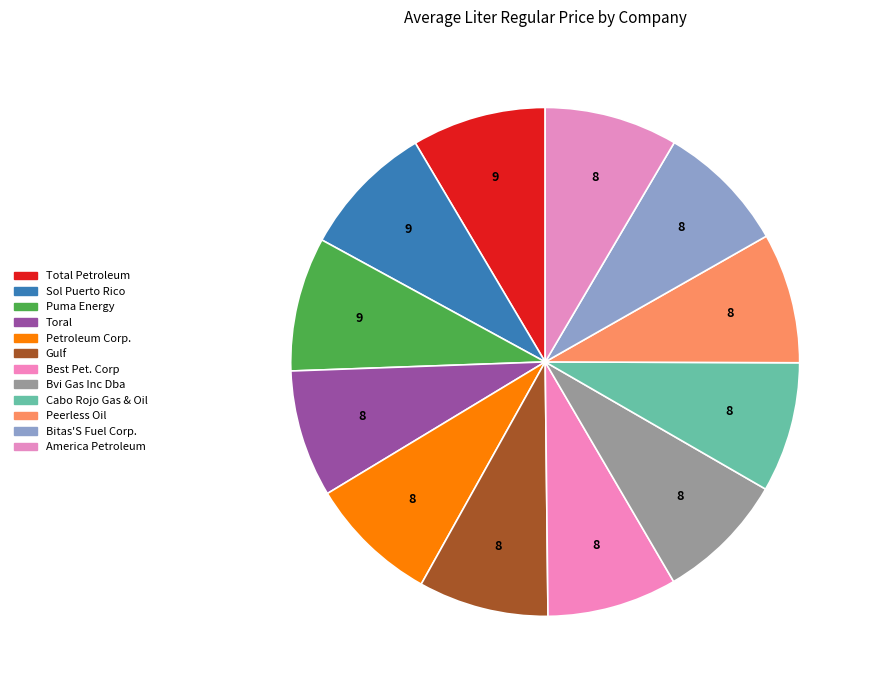

Does any single category account for the majority?

No